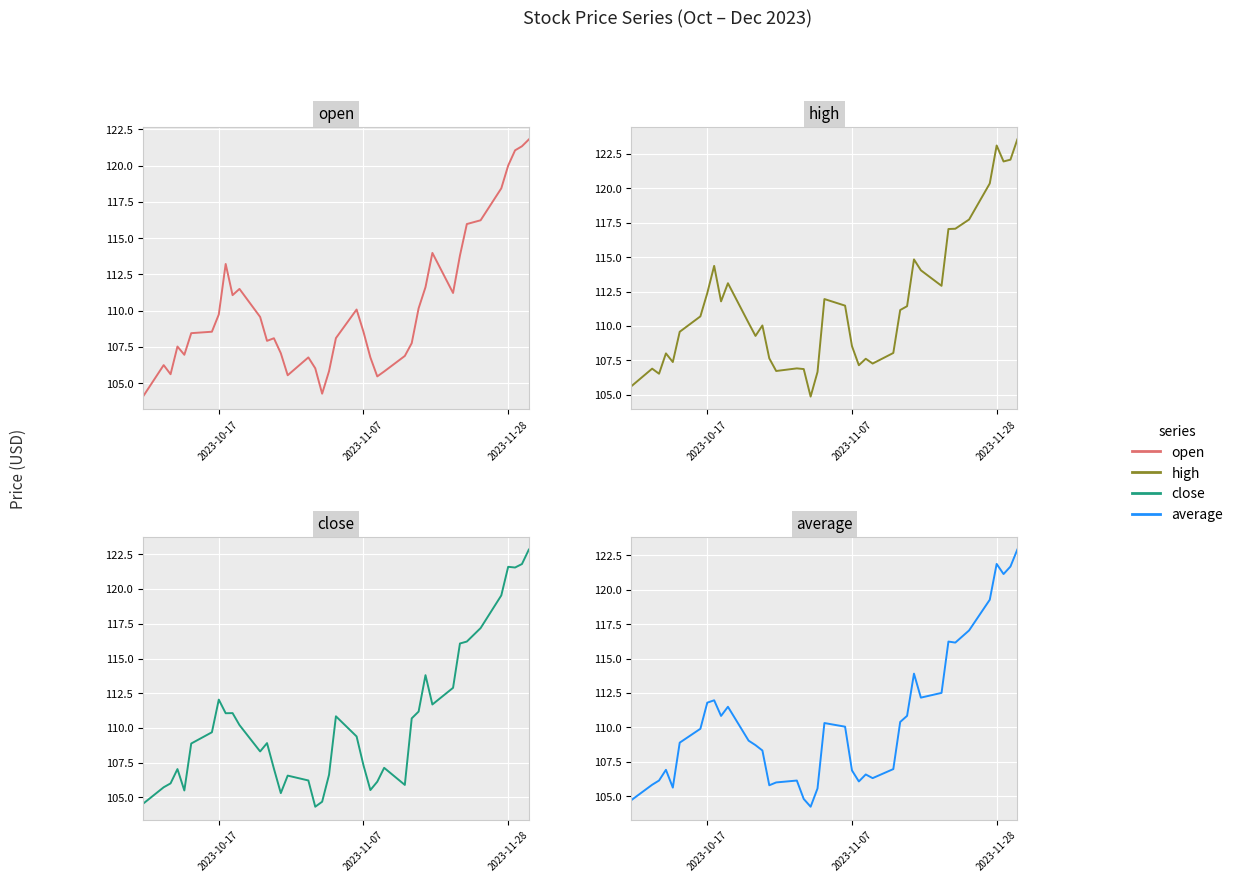

True or false: high has a value of 178.9 at 37.

False